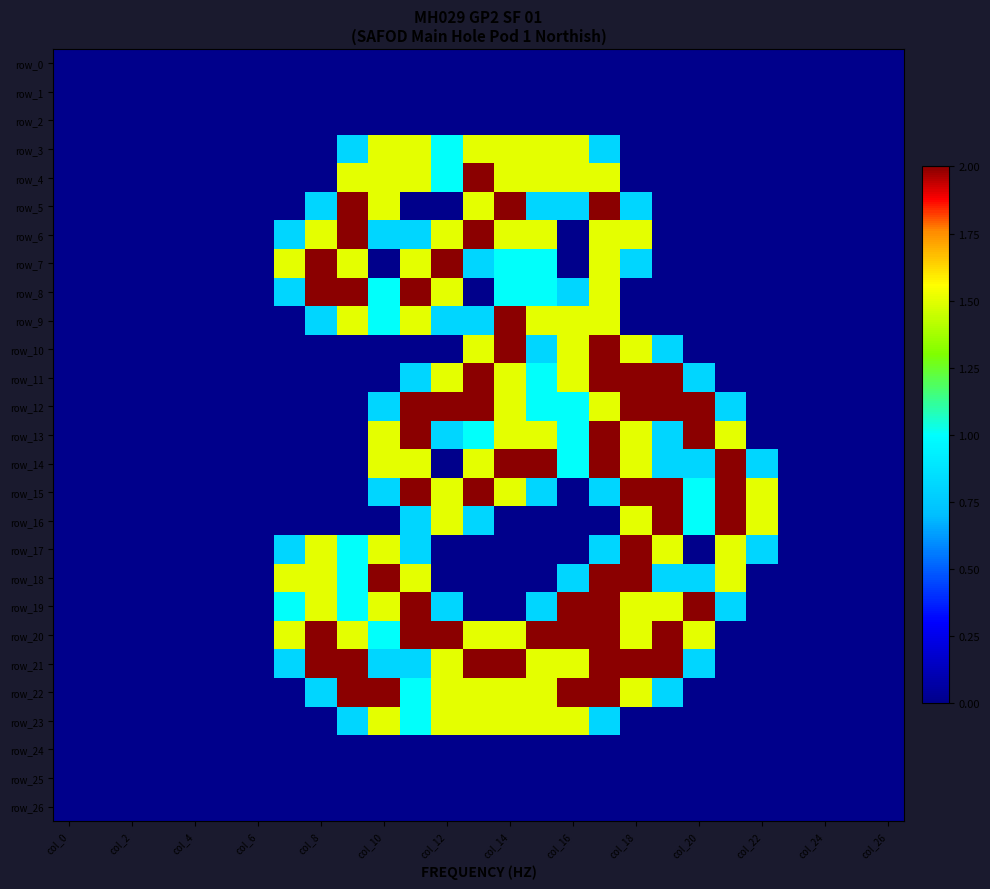

How many values in the row_11 series exceed 0?

10